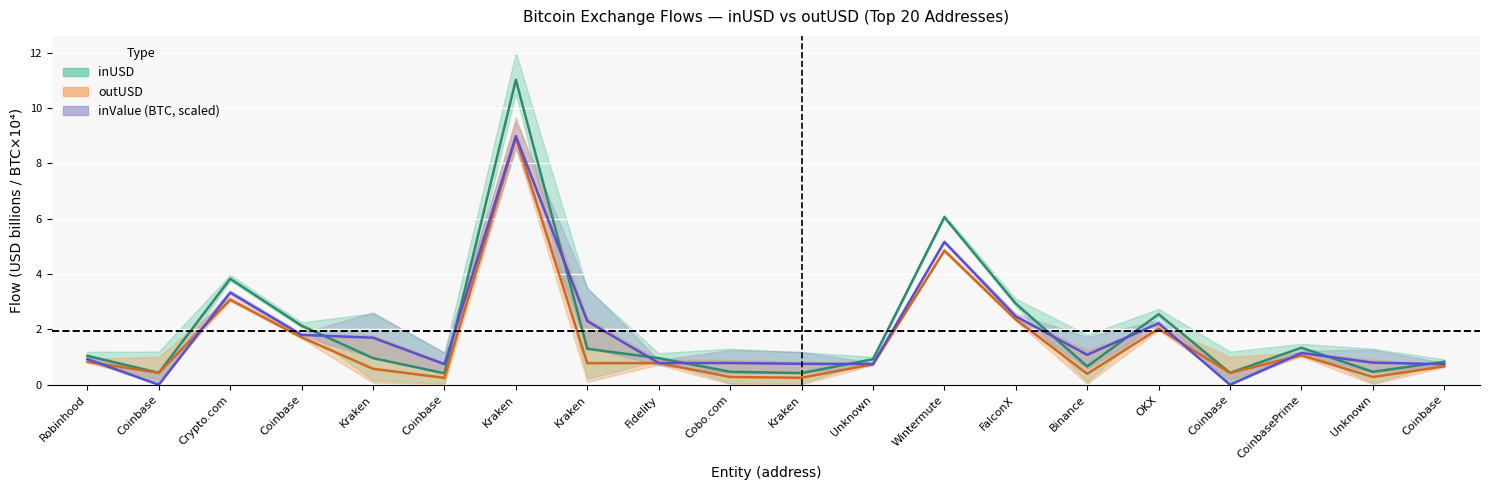

Between Wintermute and Kraken, which is larger?

Wintermute